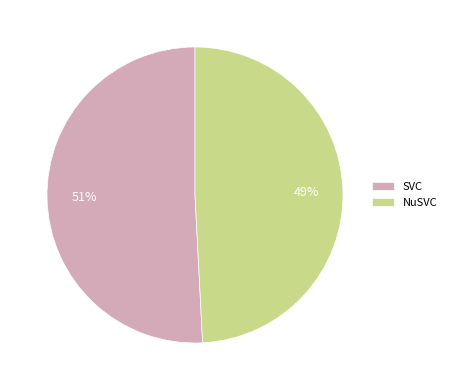

What is the largest slice in the pie chart?

SVC